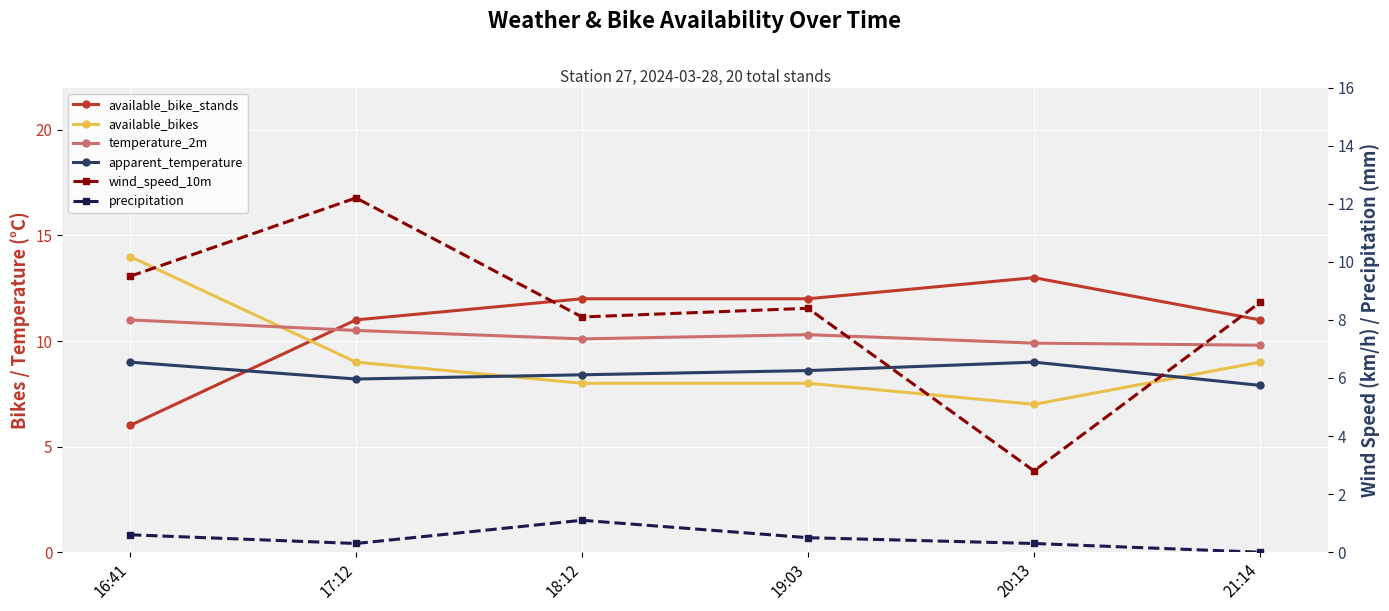

At which category does available_bike_stands reach its first local peak?

20:13